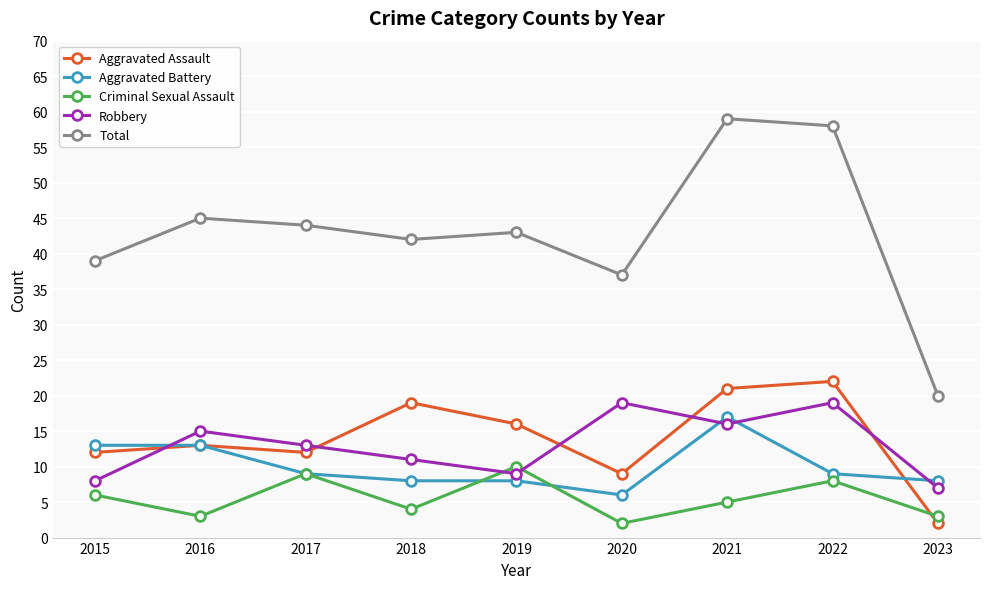

How many data points in Aggravated Assault are less than 13?

4